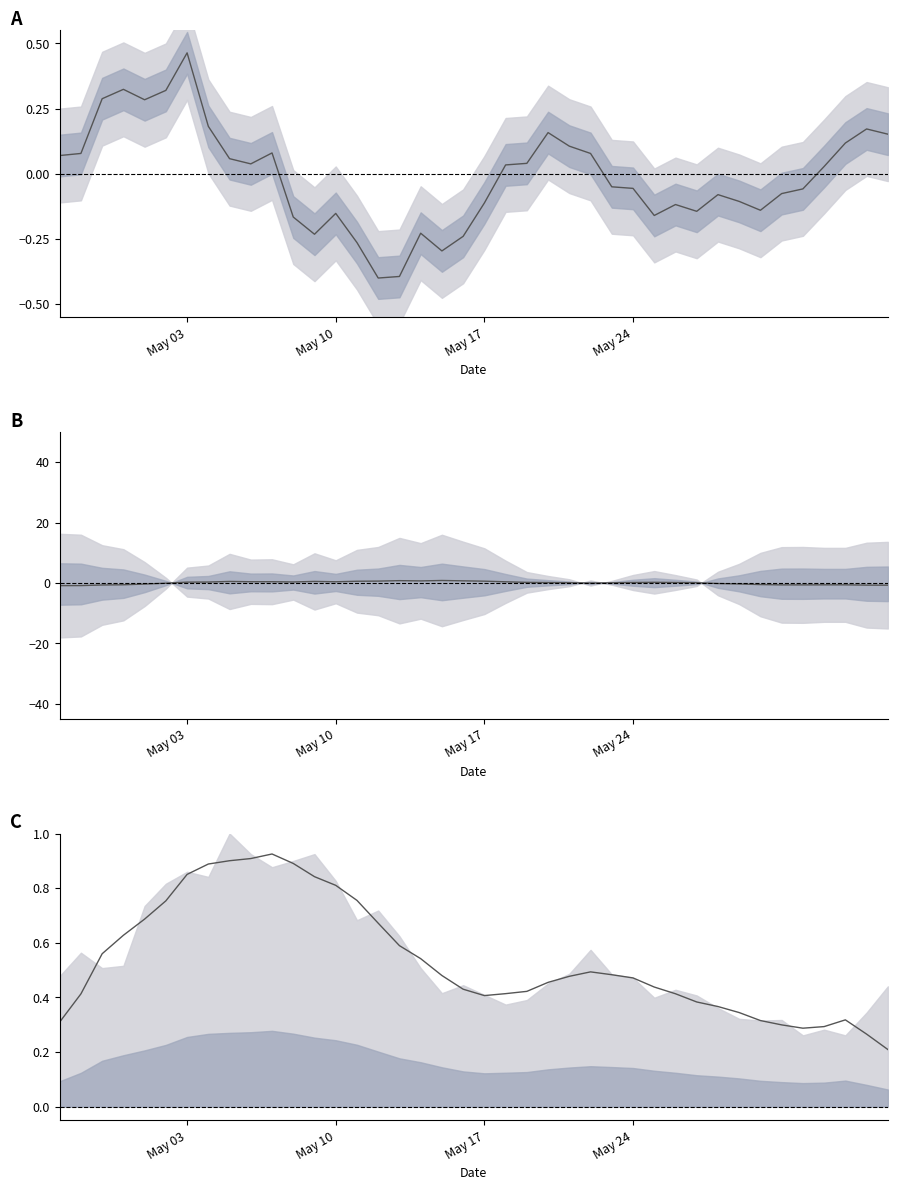

Count the number of data series in this chart.

1